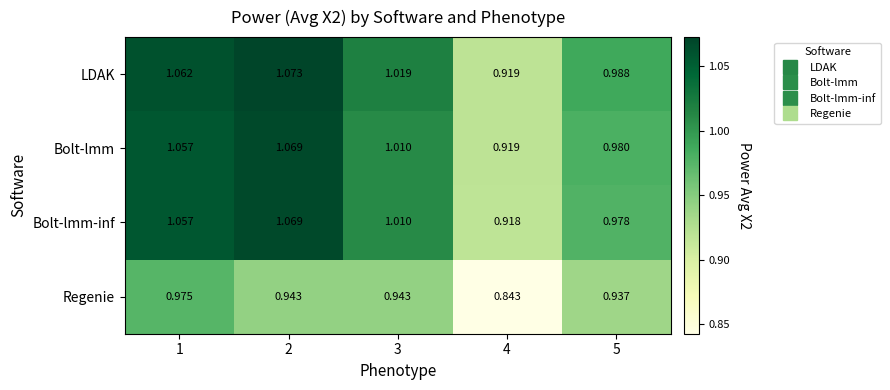

Between 1 and 2, which series saw the biggest shift?

Regenie